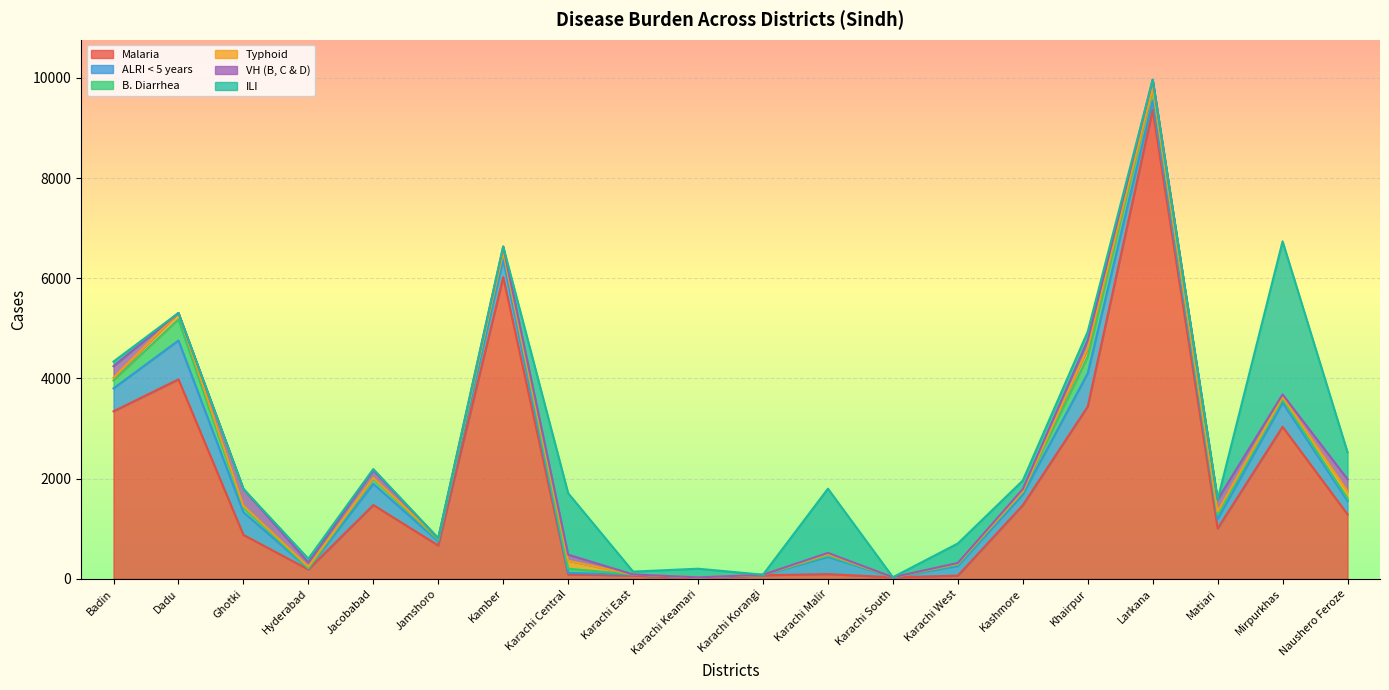

In B. Diarrhea, how many points are higher than both neighbors (excluding endpoints)?

5